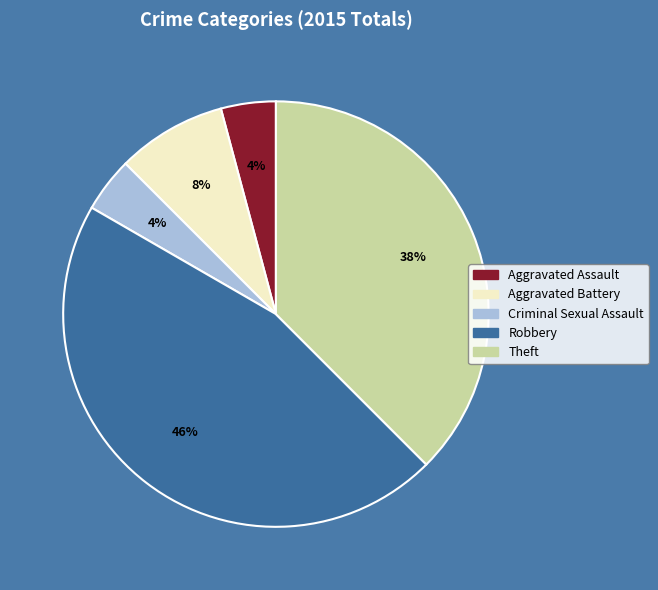

Is it true that Theft is 38% of the pie?

True